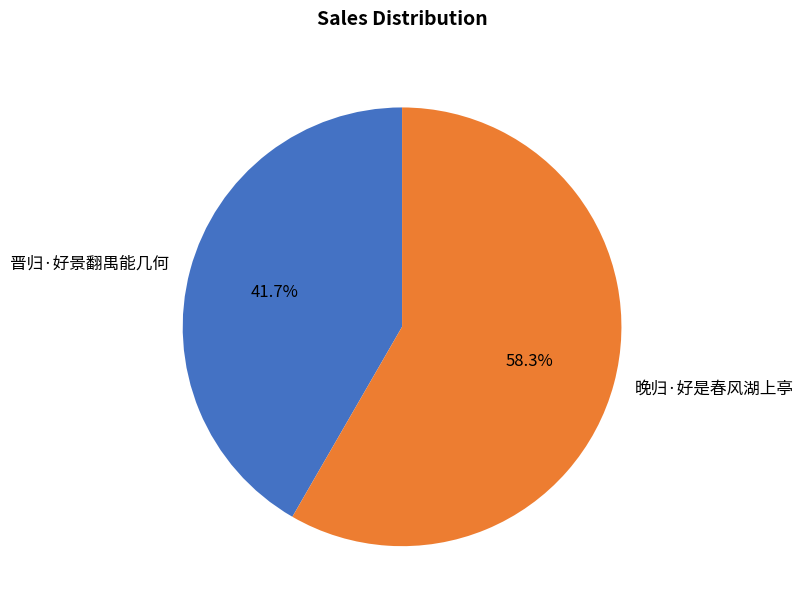

Combined, do 晋归·好景翻禺能几何 and 晚归·好是春风湖上亭 account for over 50%?

Yes